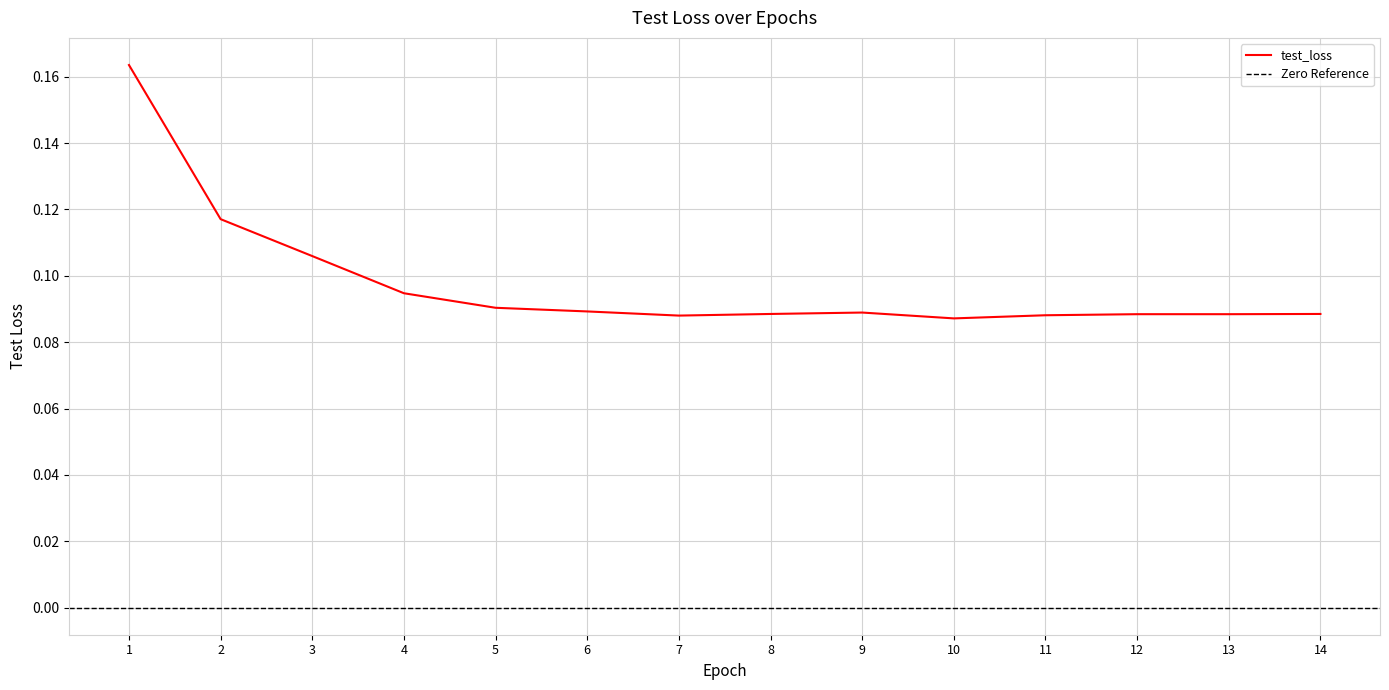

What is the value of the 5th point from the left?

0.1